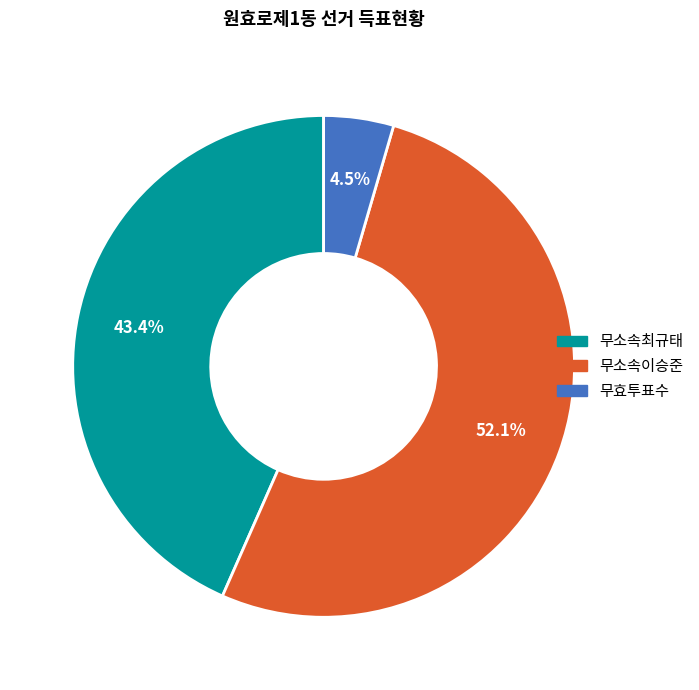

Which category has the biggest portion of the pie?

무소속이승준